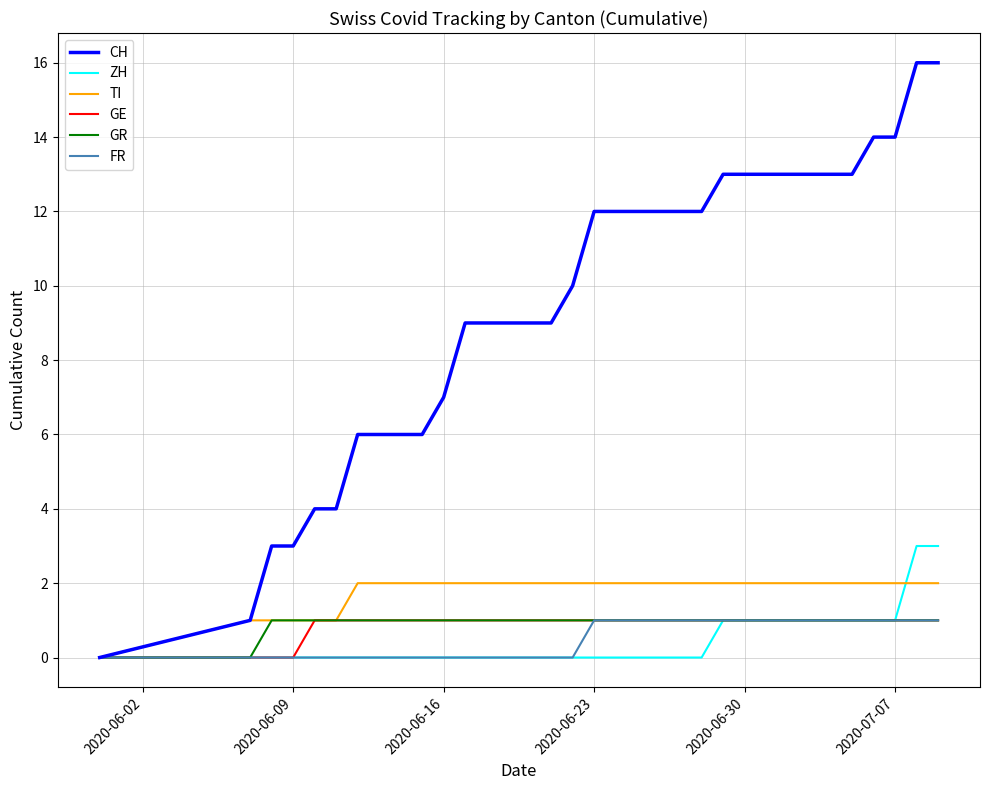

Which series has the largest range (max minus min)?

CH